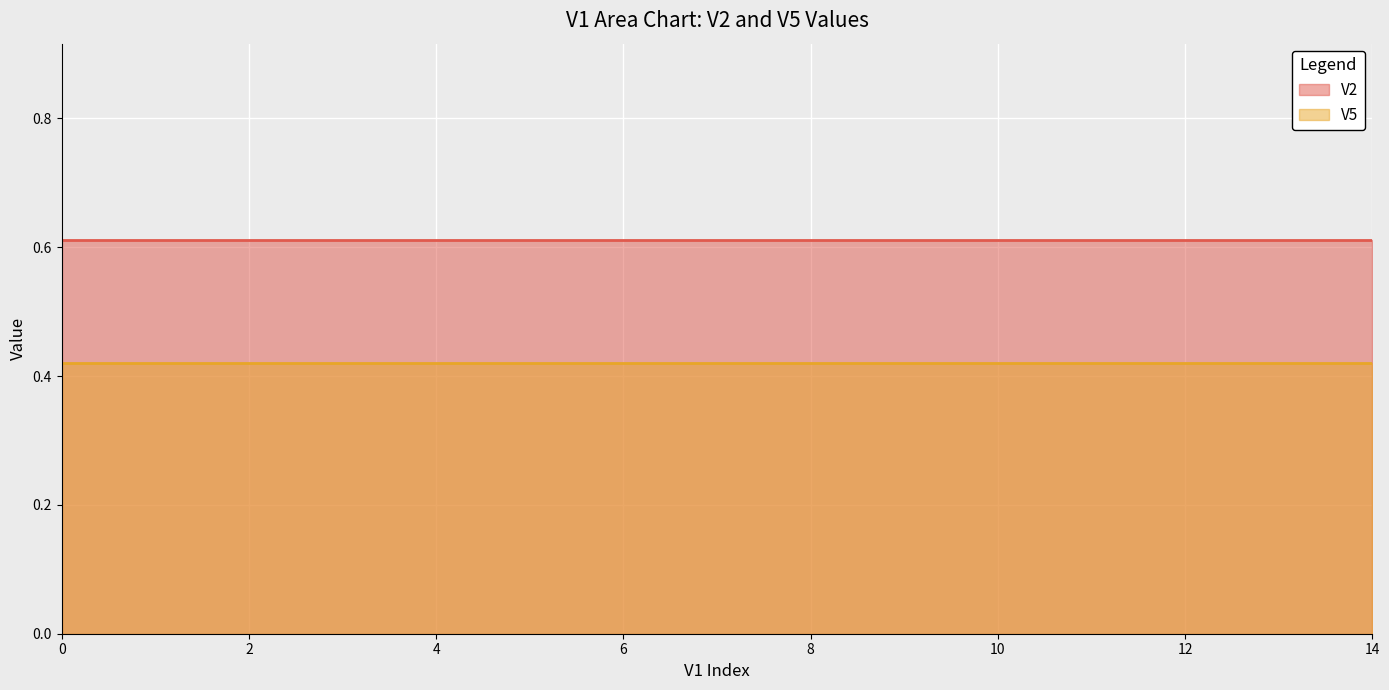

Which series has the largest total across all categories?

V2